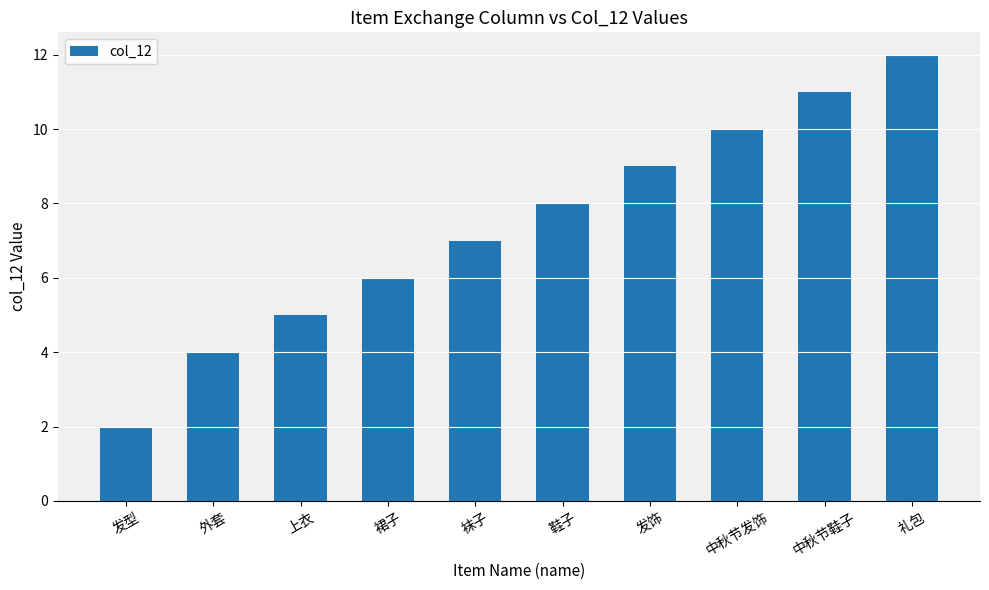

What position from the right is 外套?

9